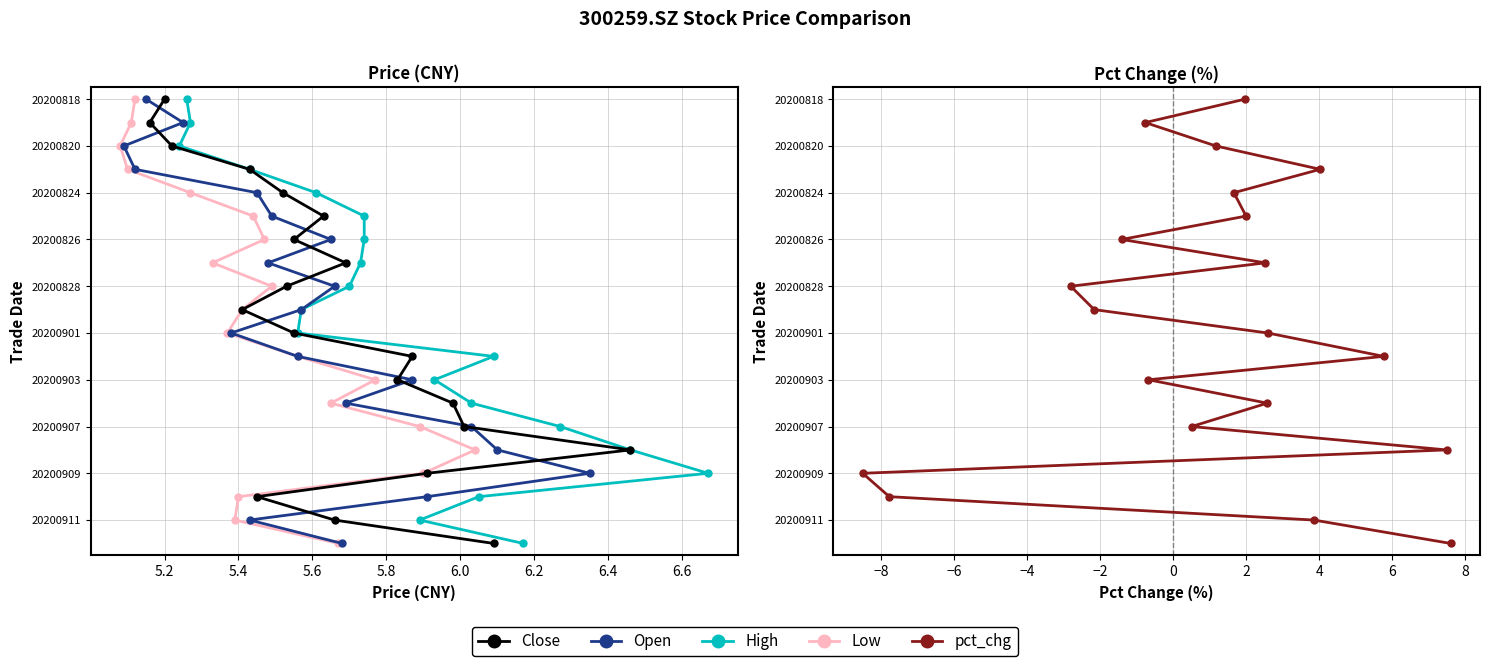

What value does the pct_chg series have at 6.4, to the nearest 5?

5